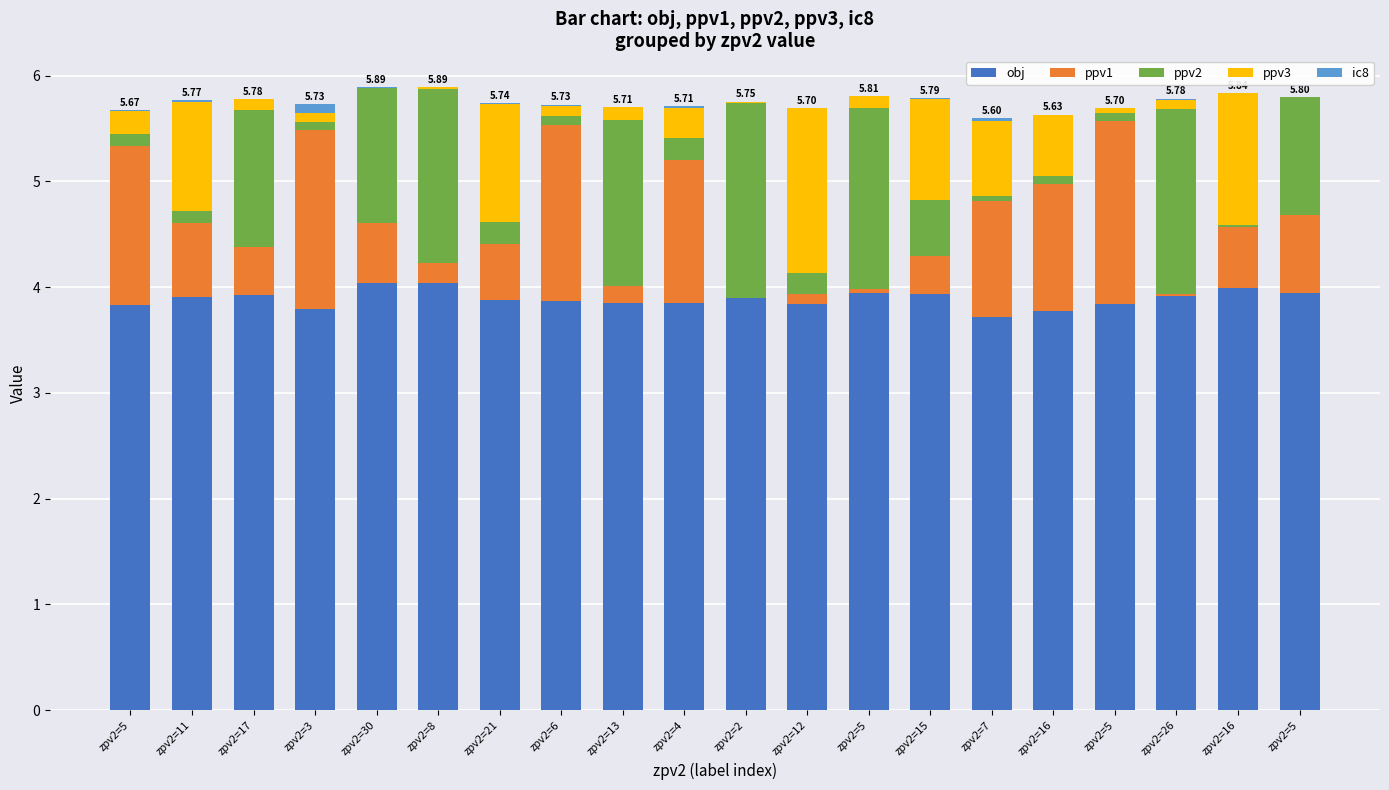

What are all the series names shown in the legend?

obj, ppv1, ppv2, ppv3, ic8